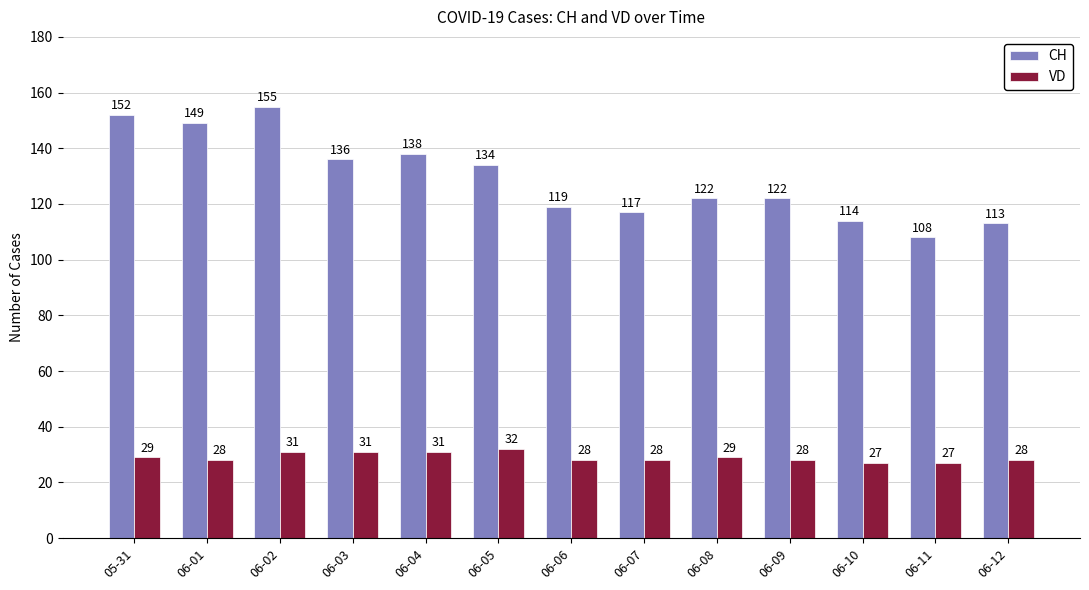

How many values in the CH series are below 122?

5